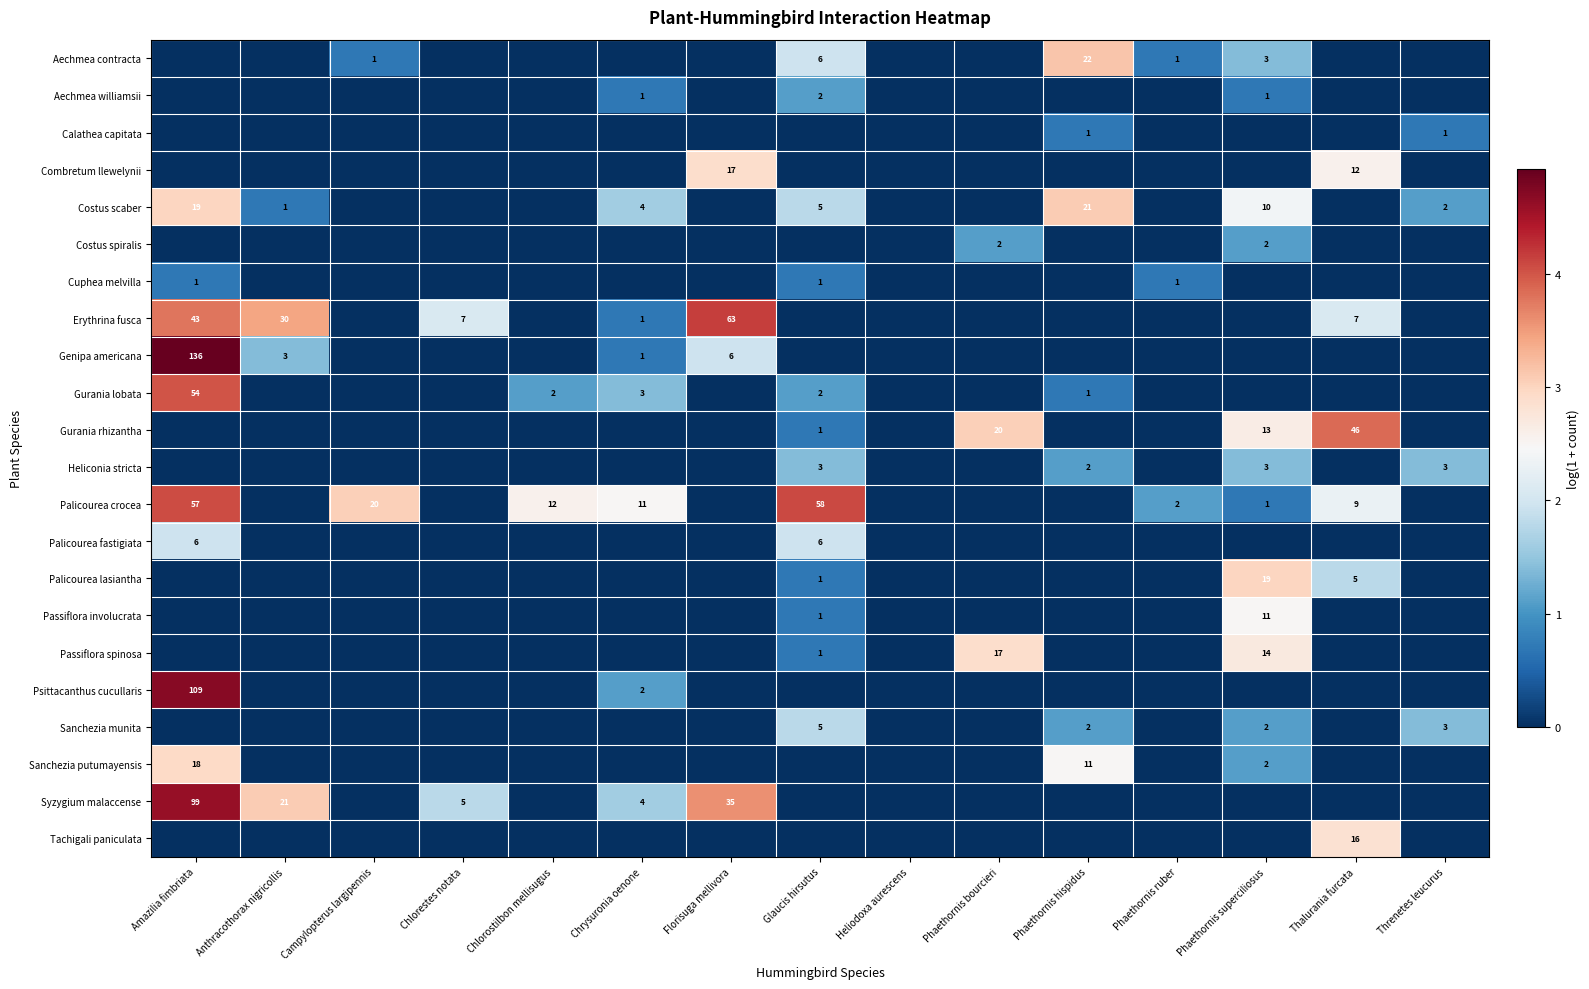

The Palicourea crocea series shows 14 at Thalurania furcata. True or false?

False